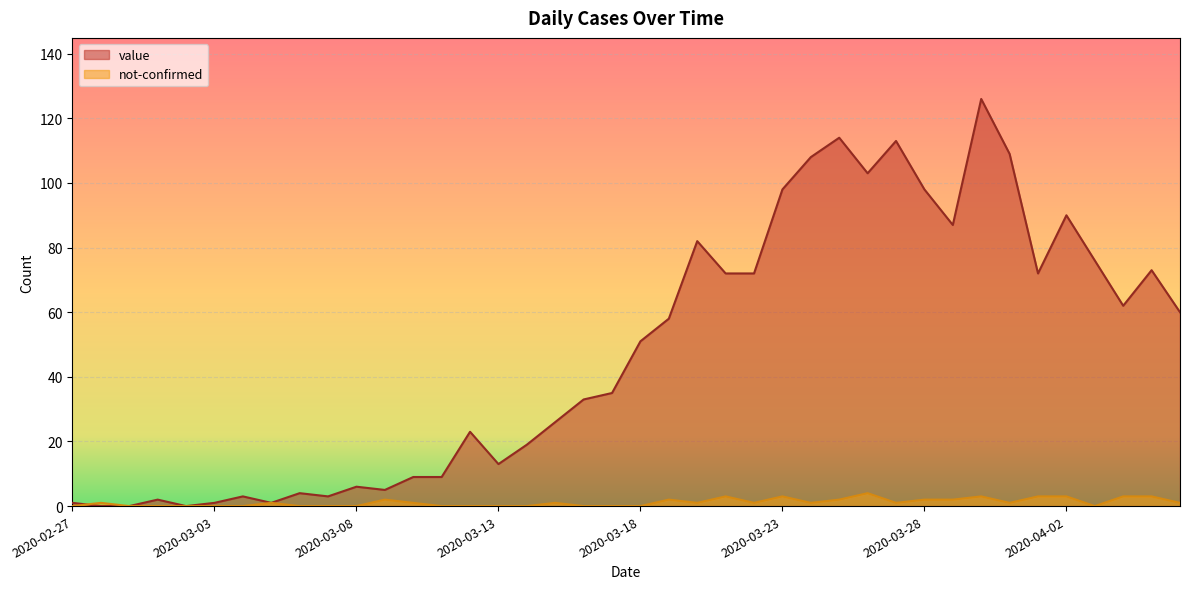

How many data points does each series have?

40